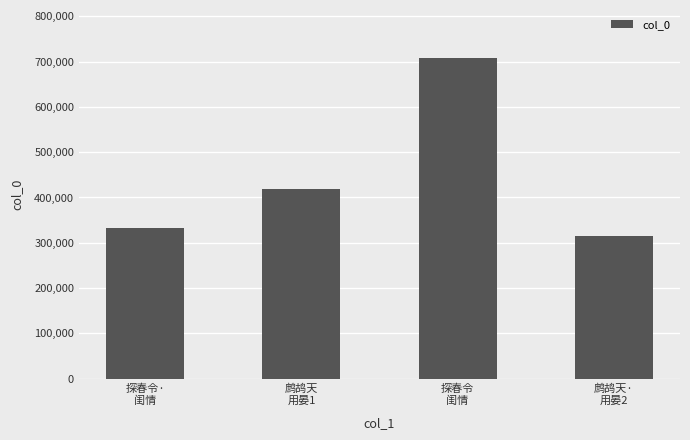

List the labels in order of value, largest first.

探春令
闺情, 鹧鸪天
用晏1, 探春令·
闺情, 鹧鸪天·
用晏2